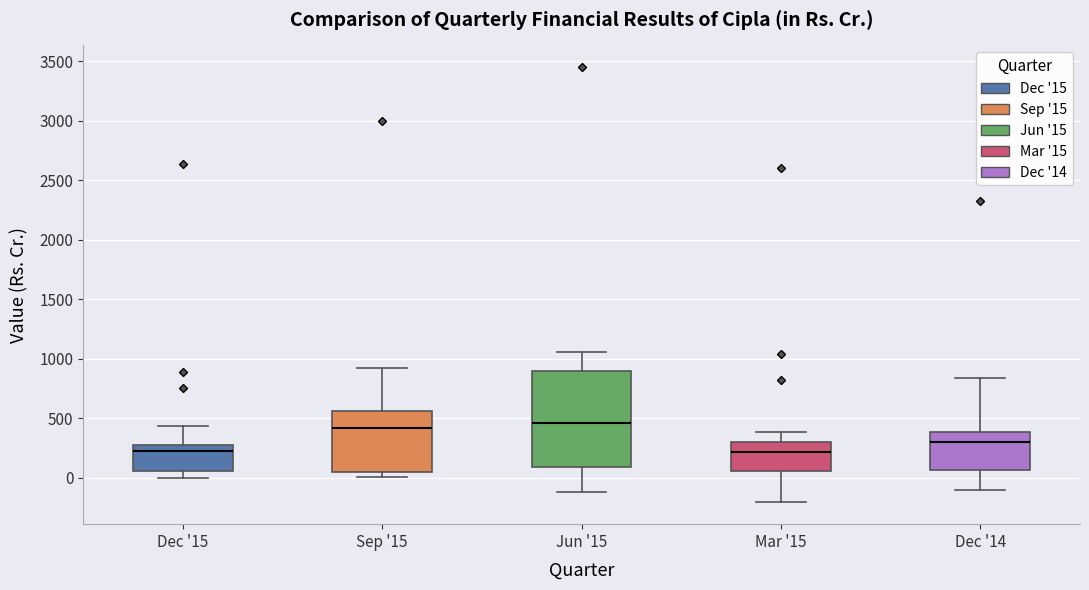

Reading left to right, transcribe this box plot: for each box, give where its median line is, the range the box spans, and where its two whiskers end, as read against the y-axis. The values are not printed on the chart, so give them approximately, as read against the axis.

Dec '15: median 250, box 50 to 300, whiskers 0 to 450
Sep '15: median 400, box 50 to 550, whiskers 0 to 950
Jun '15: median 450, box 100 to 900, whiskers -100 to 1050
Mar '15: median 200, box 50 to 300, whiskers -200 to 400
Dec '14: median 300, box 50 to 400, whiskers -100 to 850